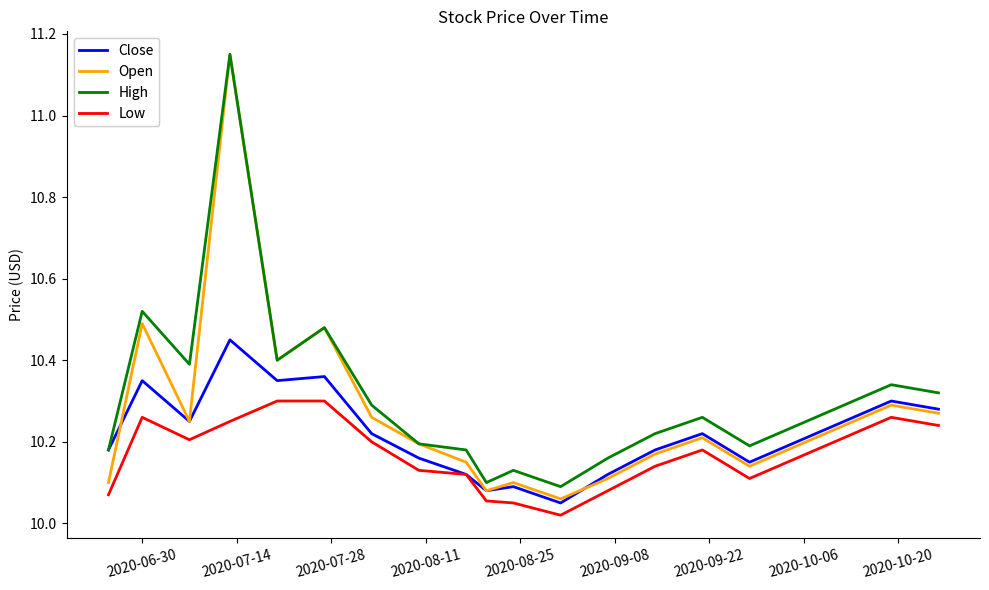

True or false: High and Low cross at least once.

False